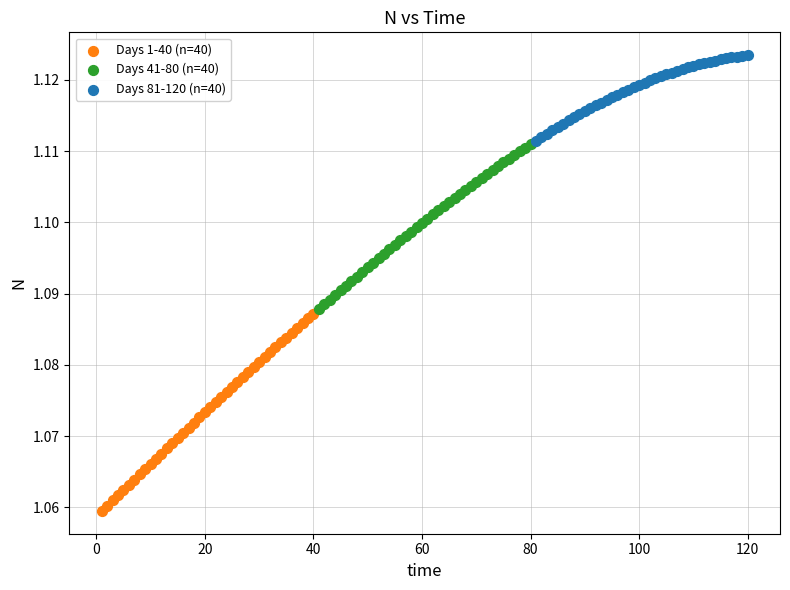

Which series contains the lowest Y value?

Days 1-40 (n=40)